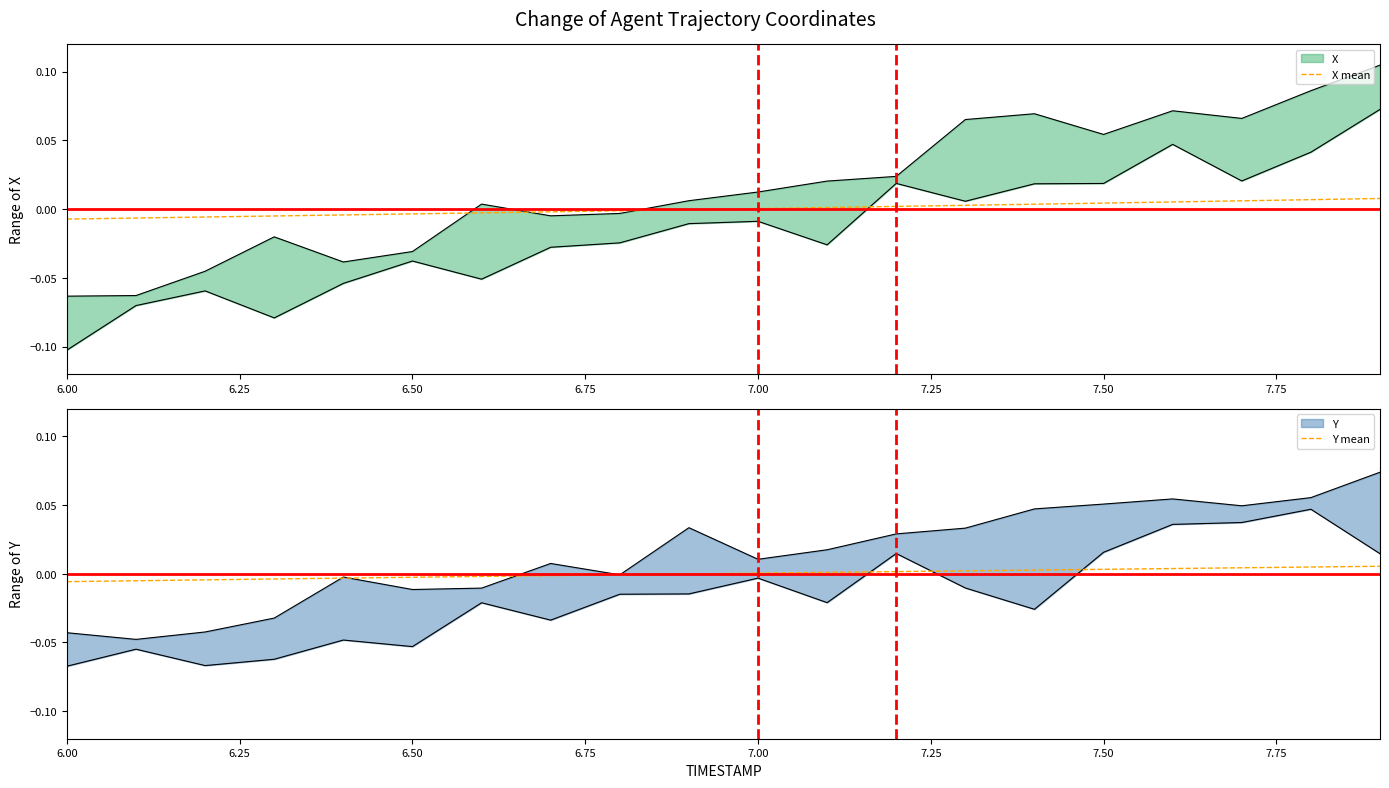

Is it true that X mean equals 0.0 at 7.00?

True